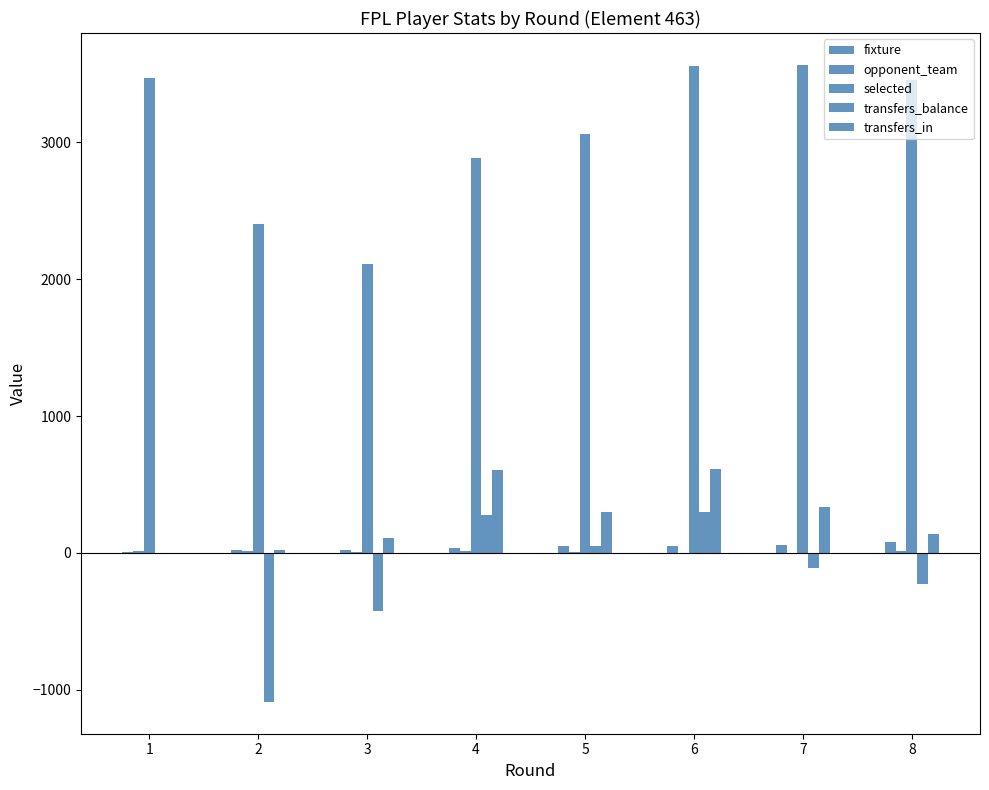

The transfers_in series shows 266 at 4. True or false?

False